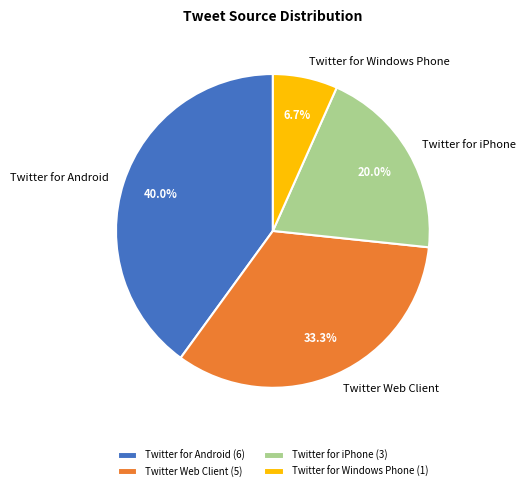

Is Twitter for Android the majority of the pie?

No